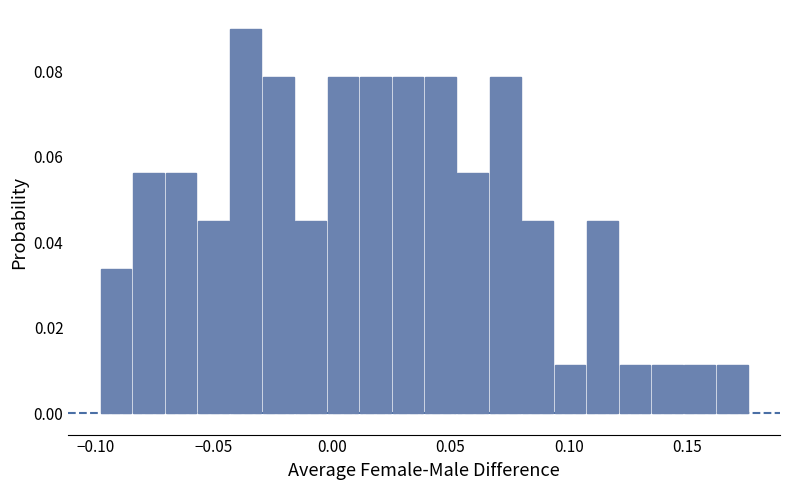

Around what value on the x-axis is the tallest bar? Give the approximate position of its centre, as read against the axis.

-0.035